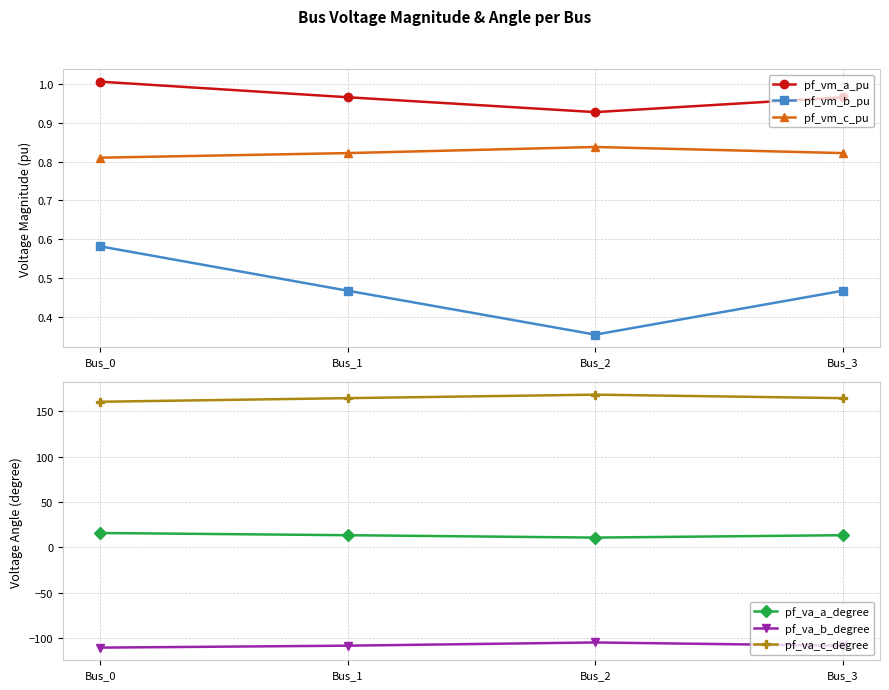

At how many categories does at least one series exceed 119?

4